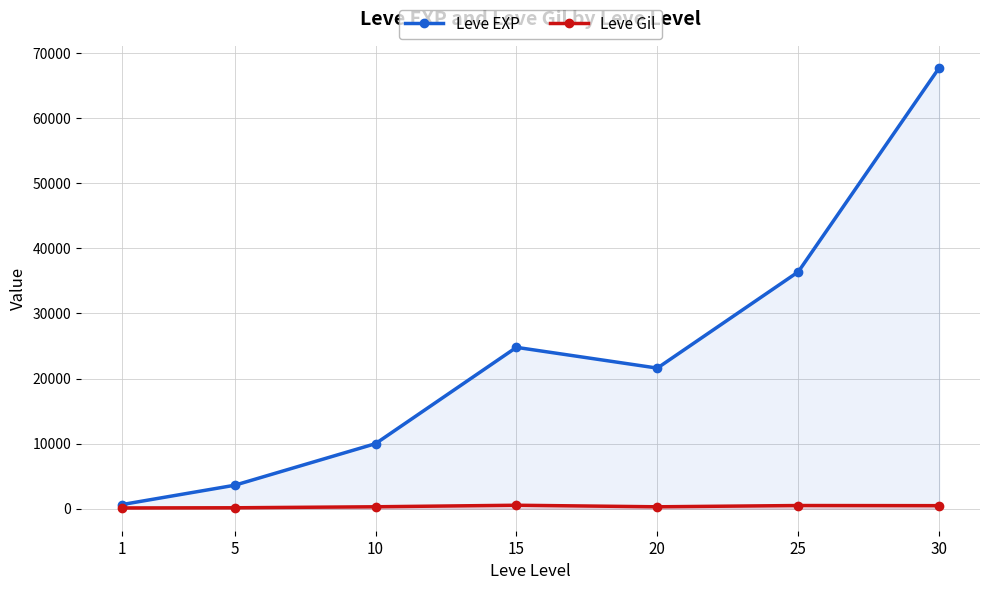

What is the value of the Leve EXP point at the 1st from the left?

630